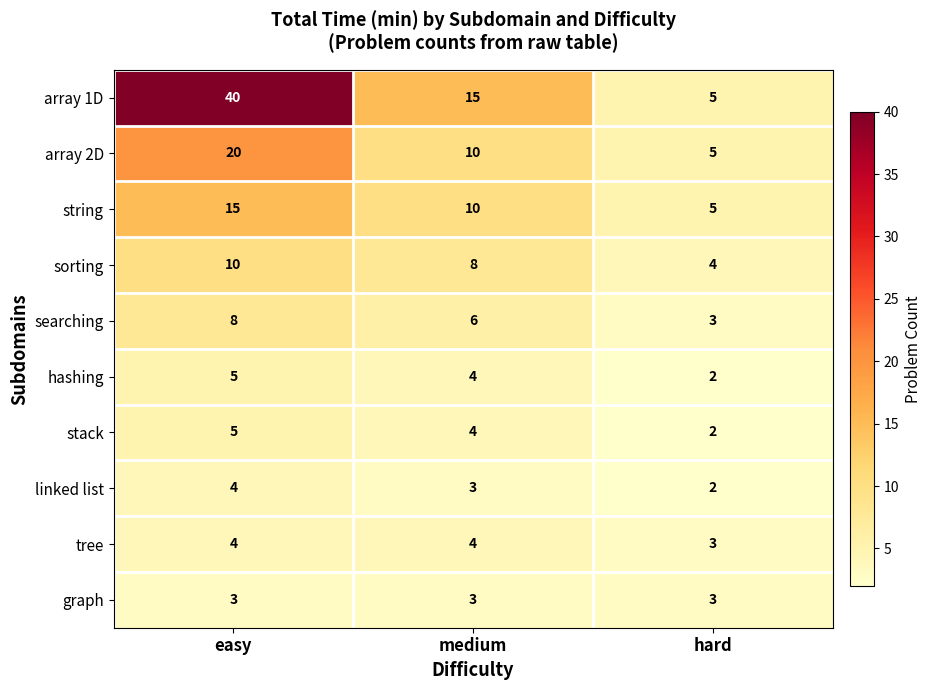

At how many categories does at least one series exceed 31?

1